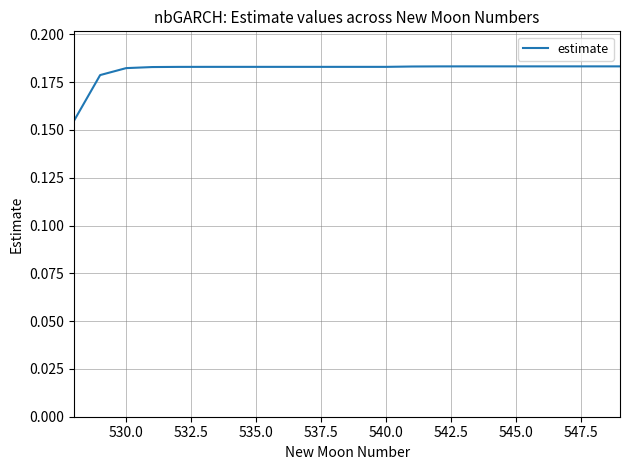

Reading left to right, extract all data points from this chart.

0.2	0.2	0.2	0.2	0.2	0.2	0.2	0.2	0.2	0.2	0.2	0.2	0.2	0.2	0.2	0.2	0.2	0.2	0.2	0.2	0.2	0.2